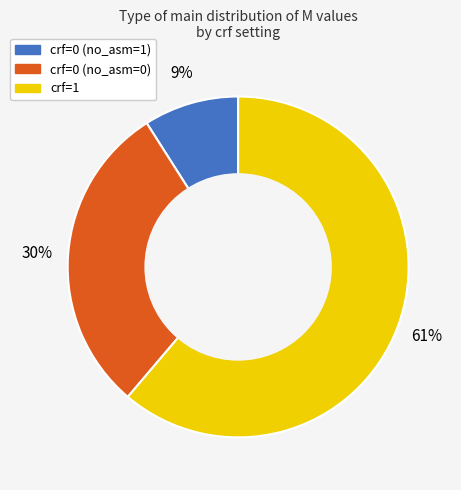

To the nearest percent, what is the combined percentage of crf=1 and crf=0 (no_asm=1)?

70%